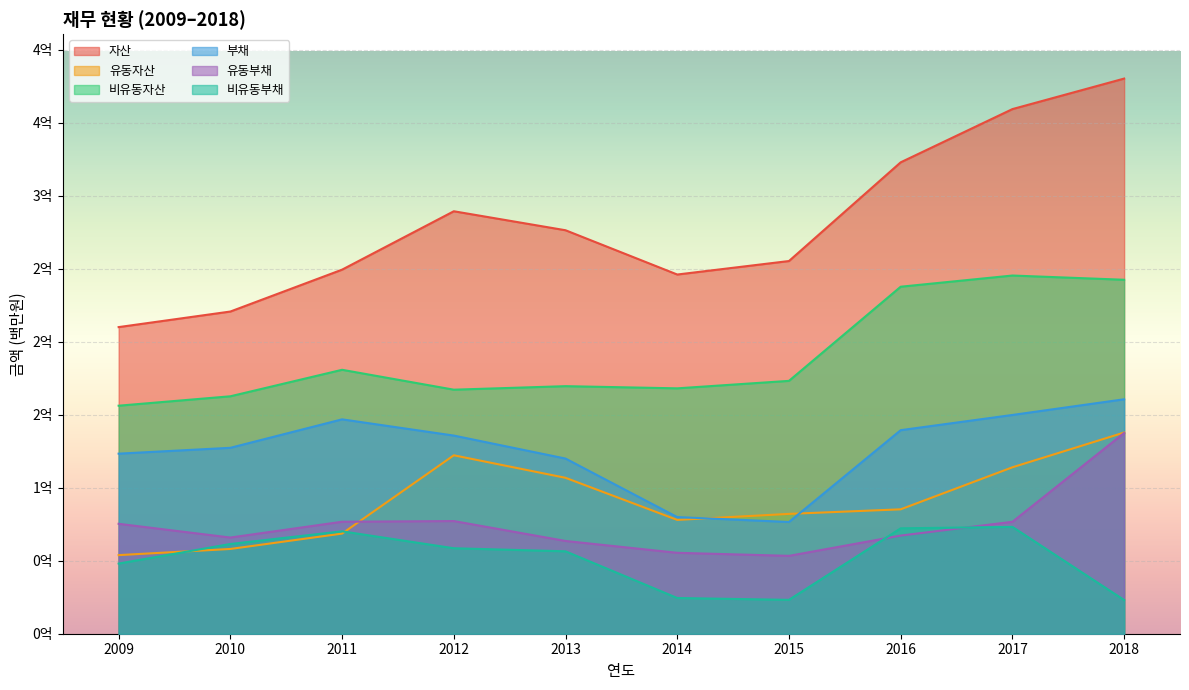

At which category is the sum across all series the highest?

2018